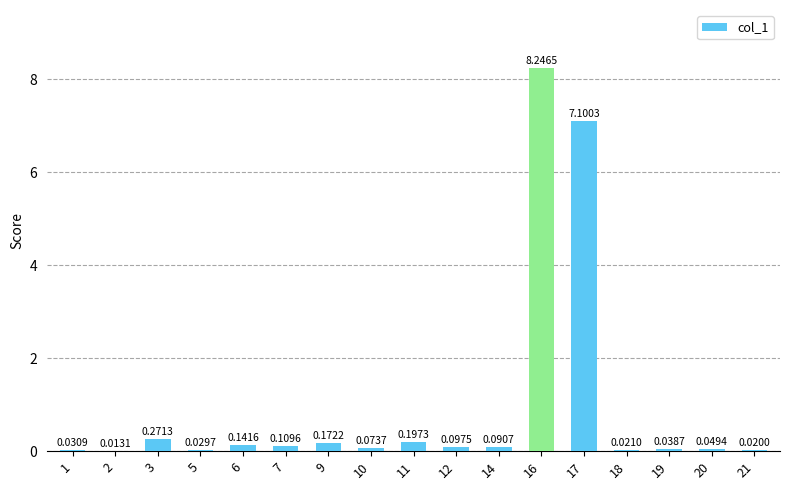

Between 14 and 11, which is larger?

11